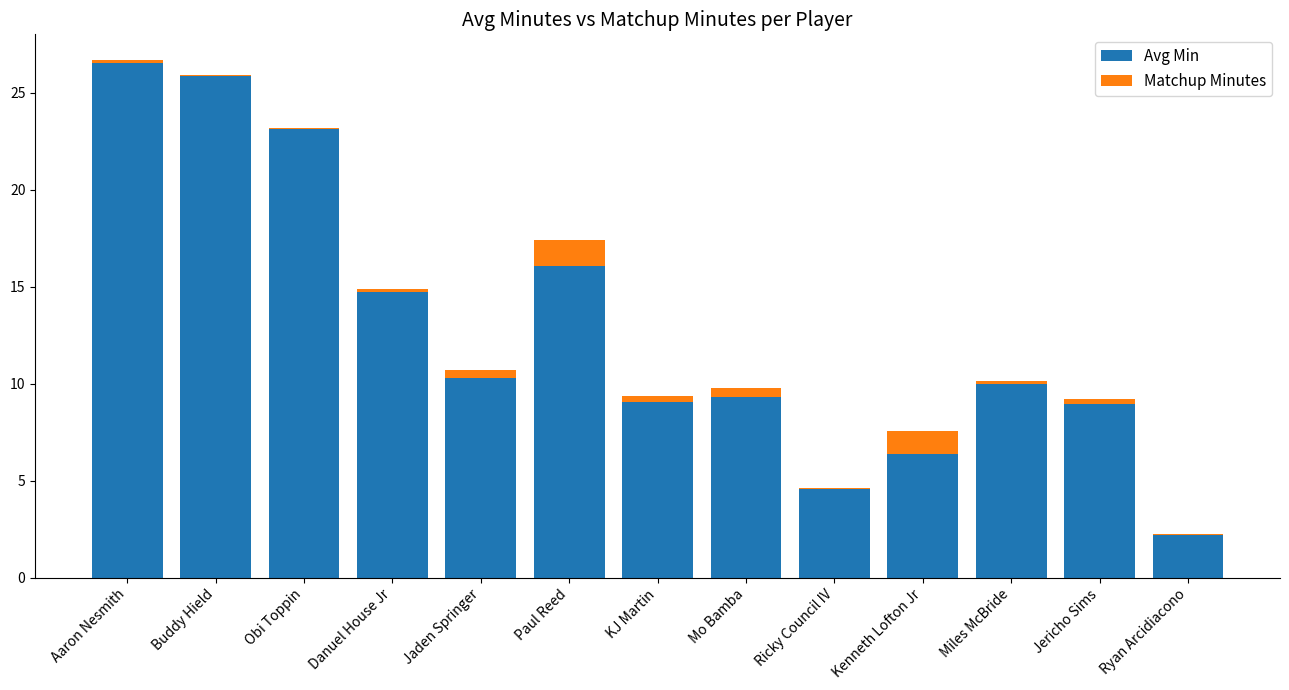

At which category is the sum across all series the highest?

Aaron Nesmith